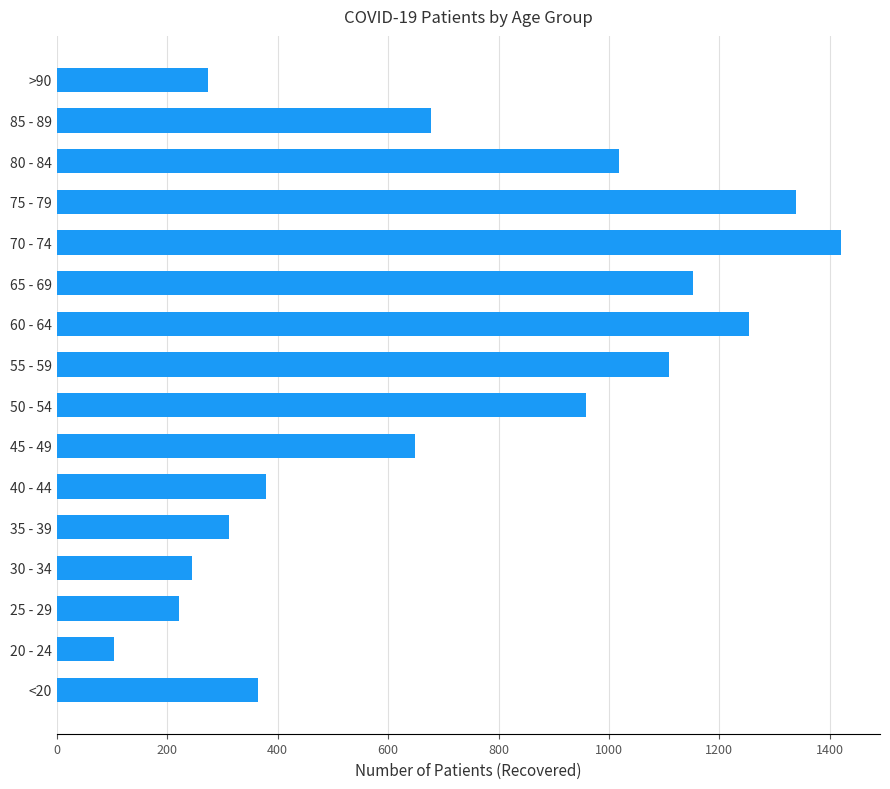

What is the ratio of the value at 40 - 44 to the value at 80 - 84?

0.4